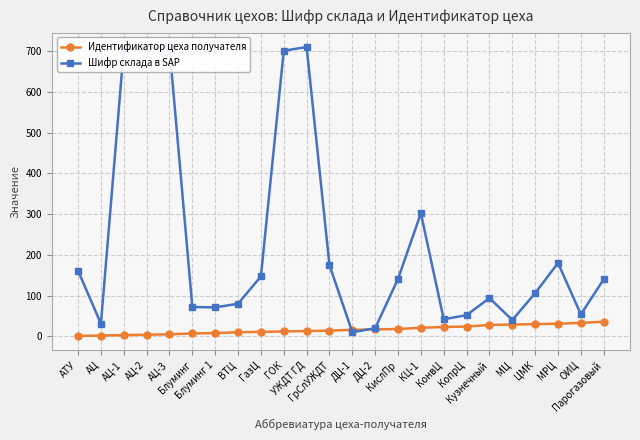

Rank the series by their maximum value, from lowest to highest.

Идентификатор цеха получателя, Шифр склада в SAP